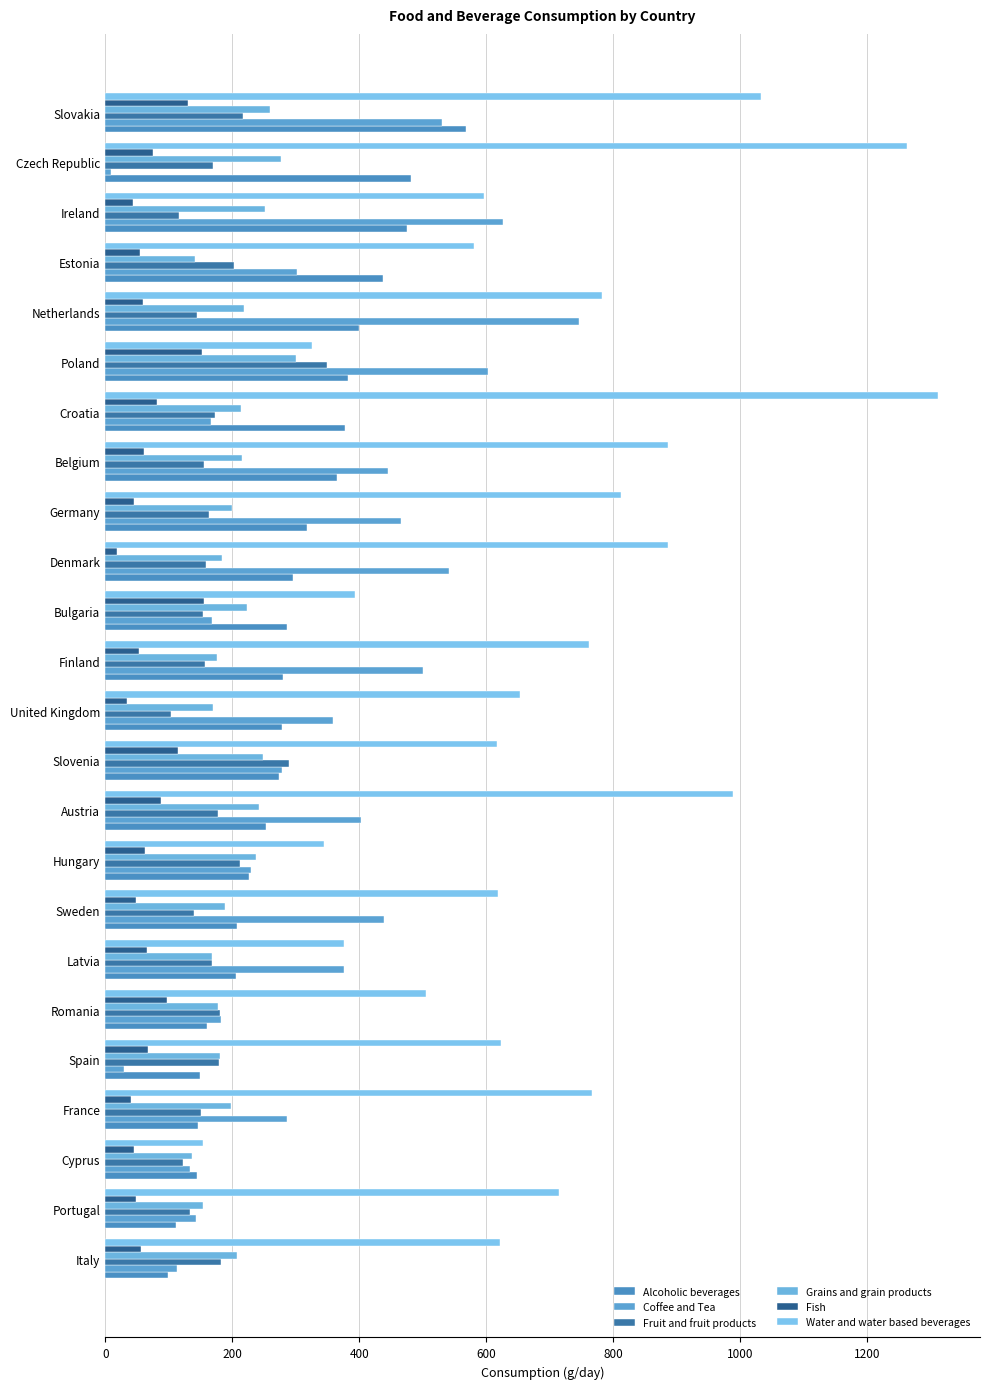

Which series has the largest range (max minus min)?

Water and water based beverages